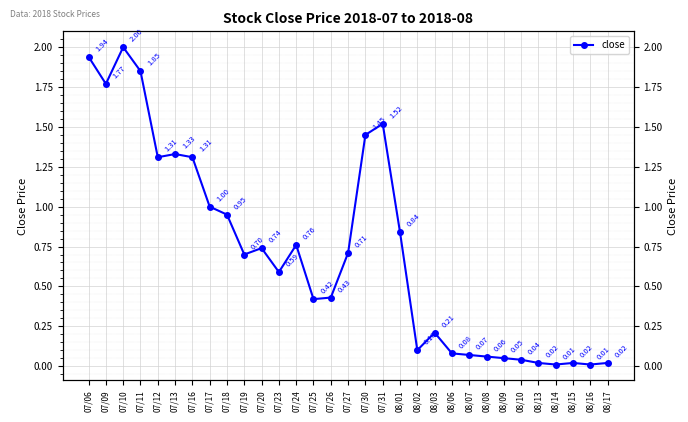

Which category has the highest value across all series?

07/10